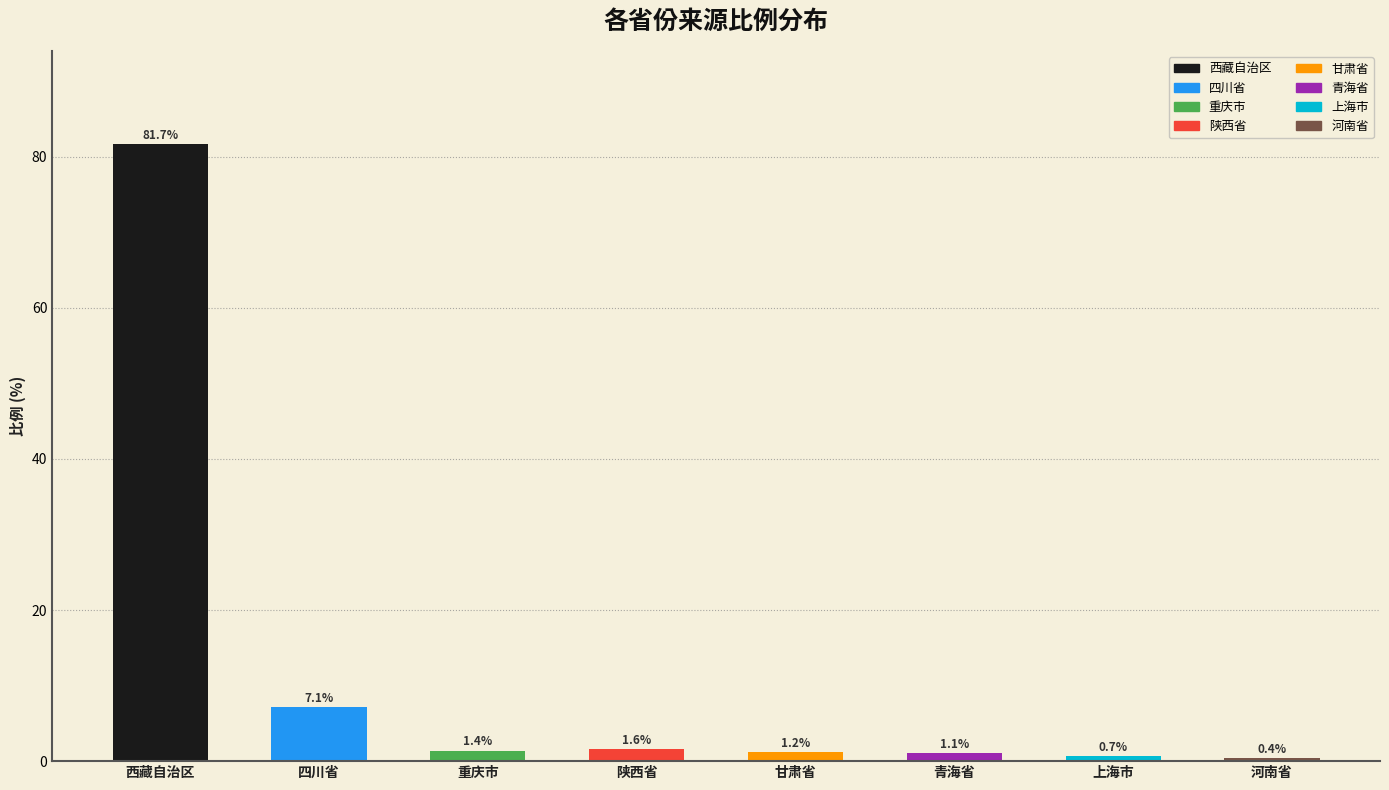

Are the bars horizontal?

No